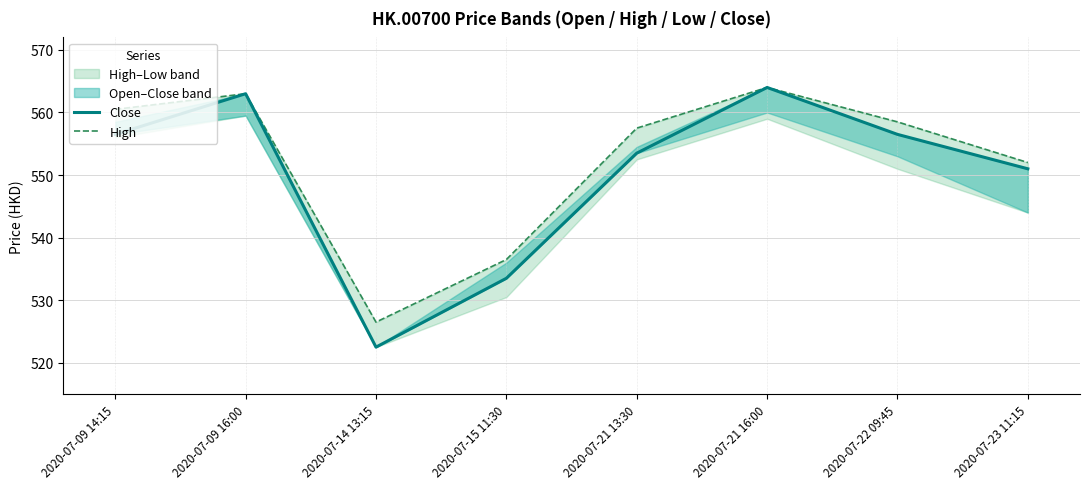

True or false: Close and High intersect in this chart.

False